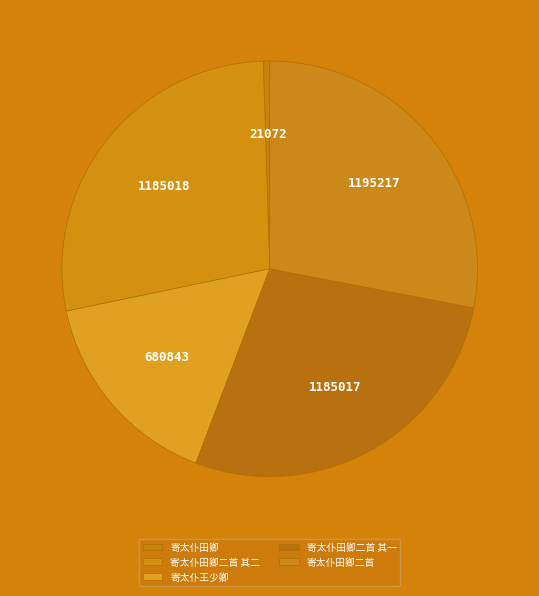

To the nearest percent, what is the combined percentage of 寄太仆田卿二首 and 寄太仆田卿二首 其二?

56%